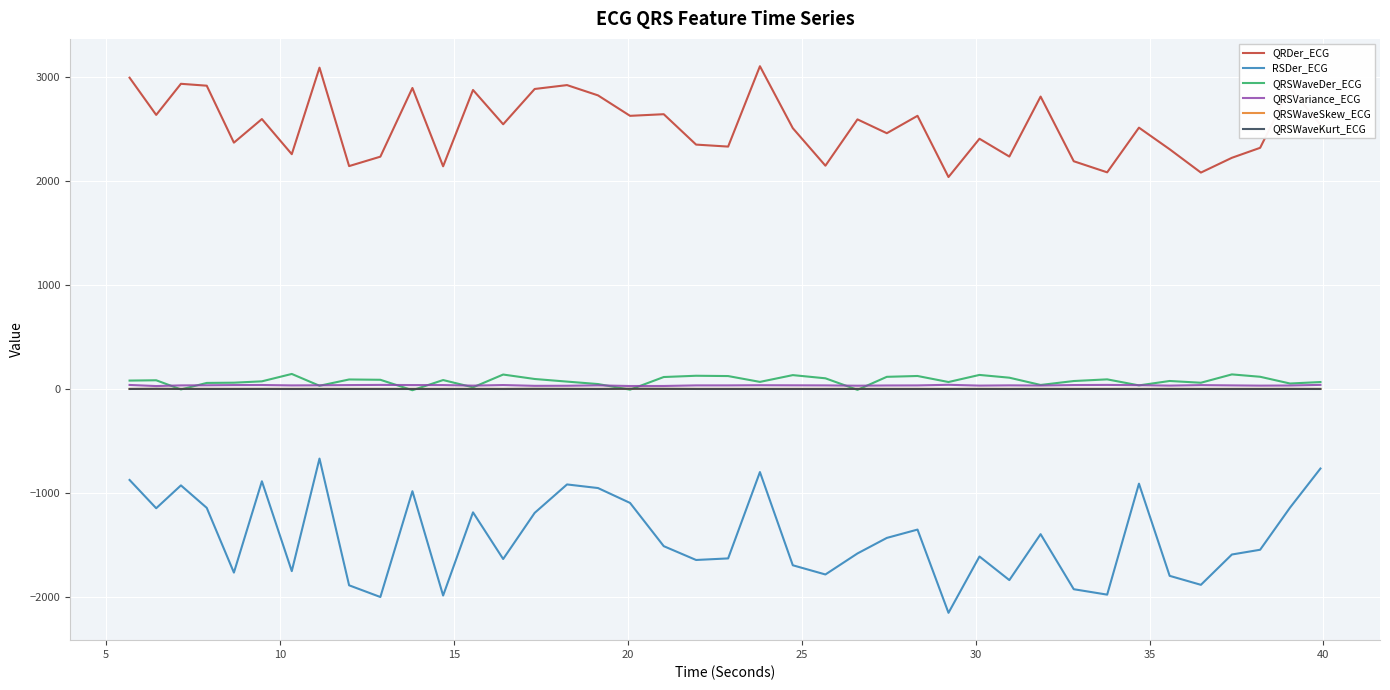

What is the greatest value displayed?

3105.3